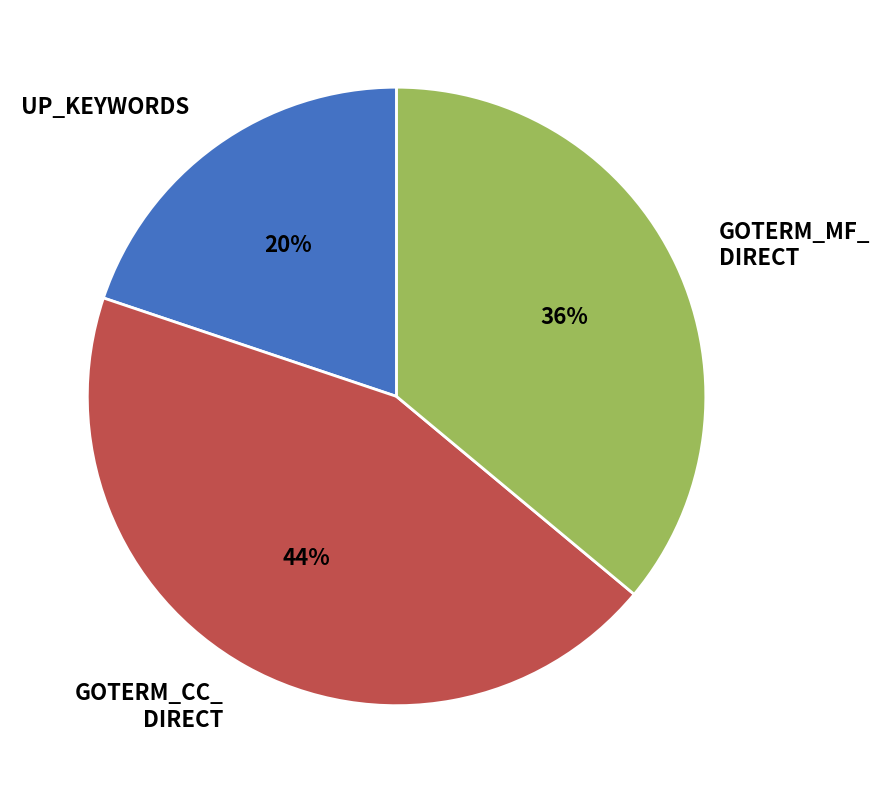

Is there any slice that represents more than half of the pie?

No